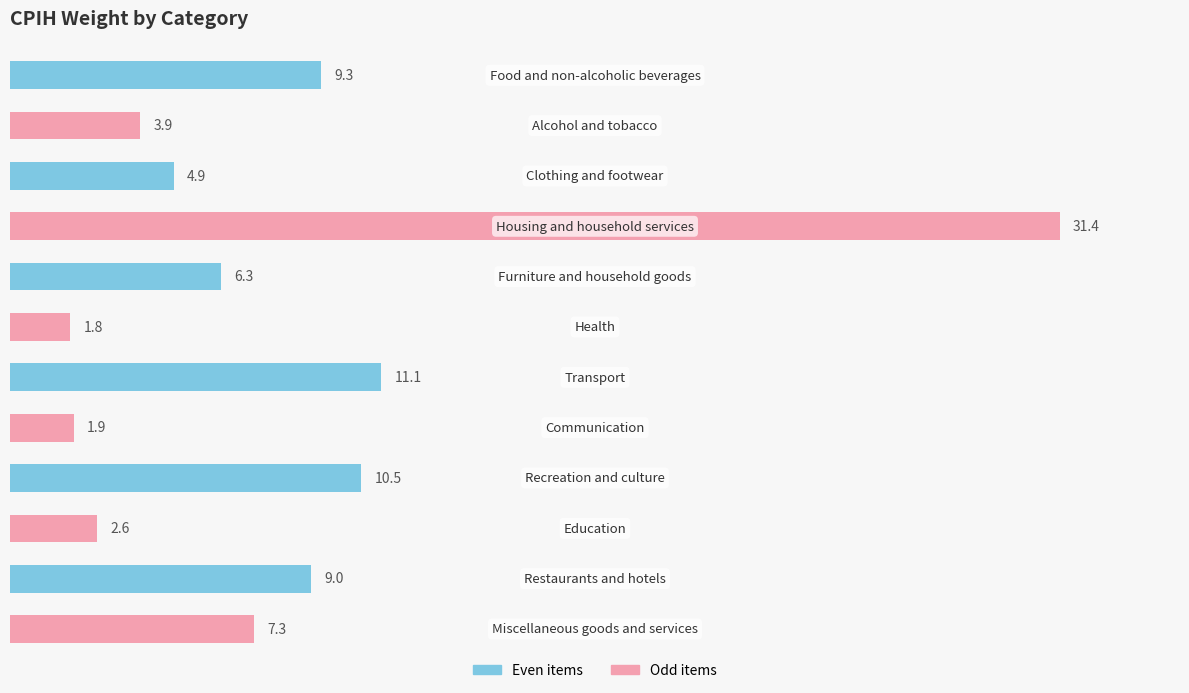

What is the value of the 6th bar from the top?

1.8